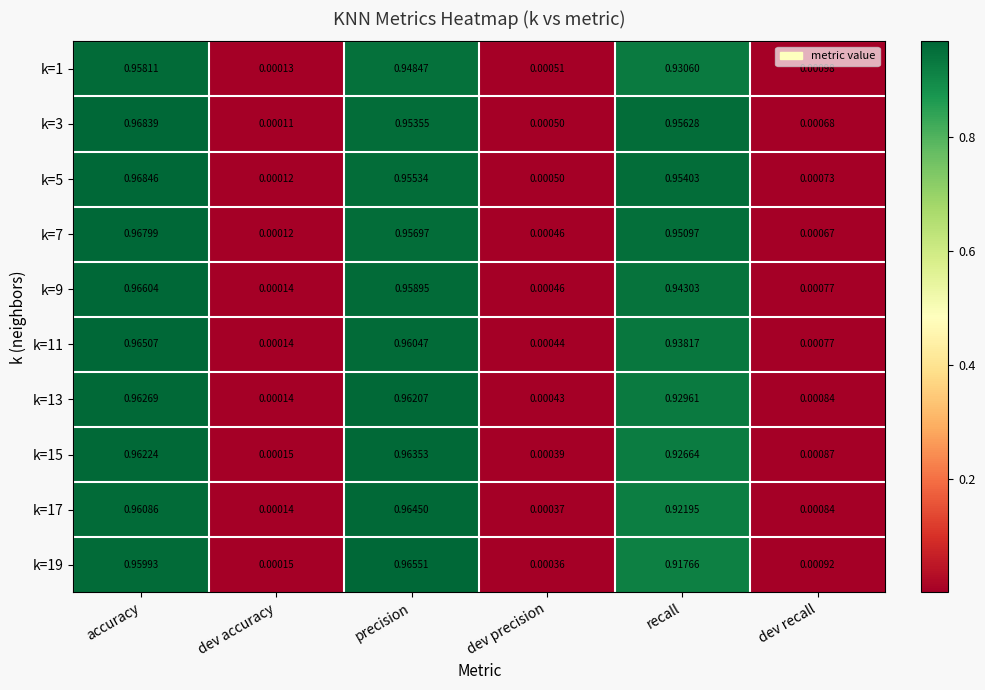

Which series has the widest spread of values?

k=5